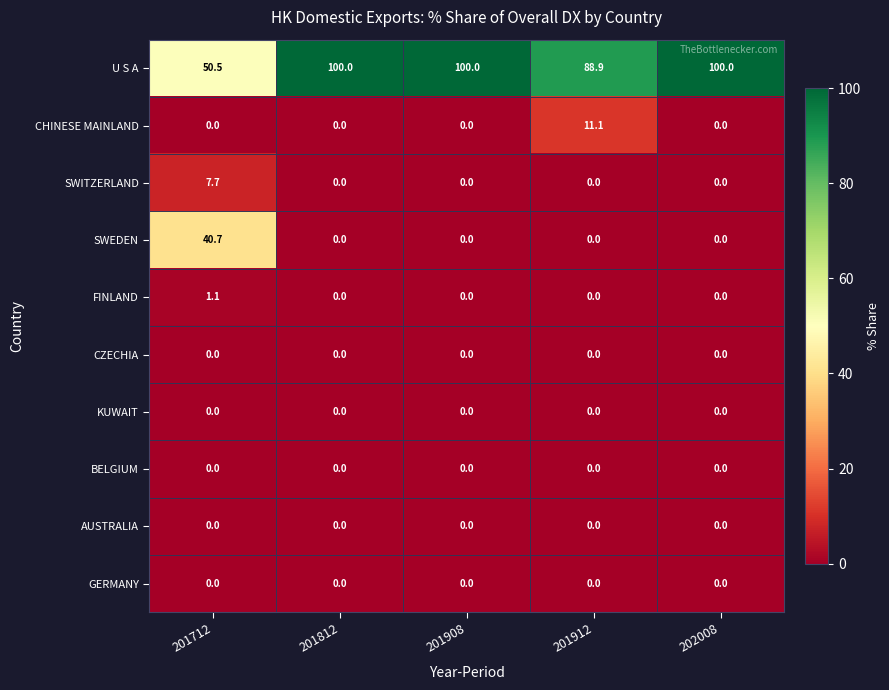

Which series has the largest total across all categories?

U S A